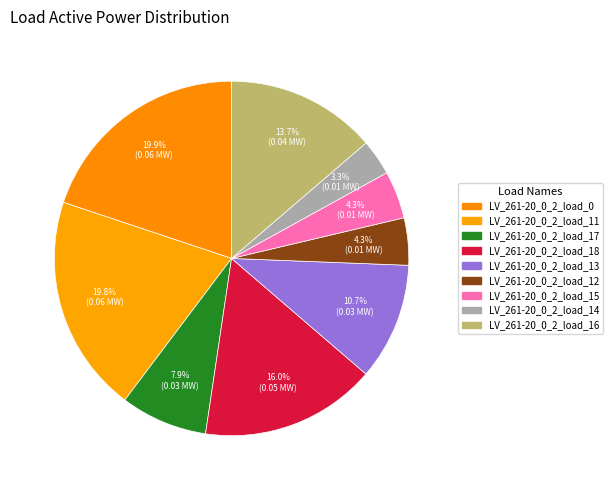

How many segments does this pie chart have?

9